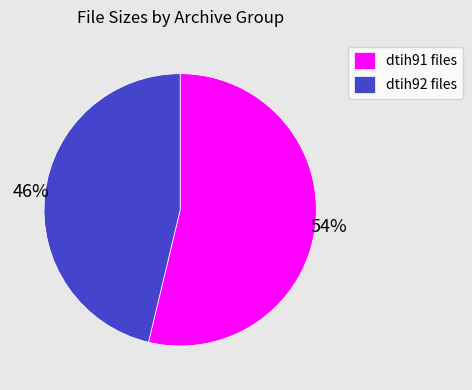

To the nearest percent, what percentage of the pie is dtih92 files?

46%